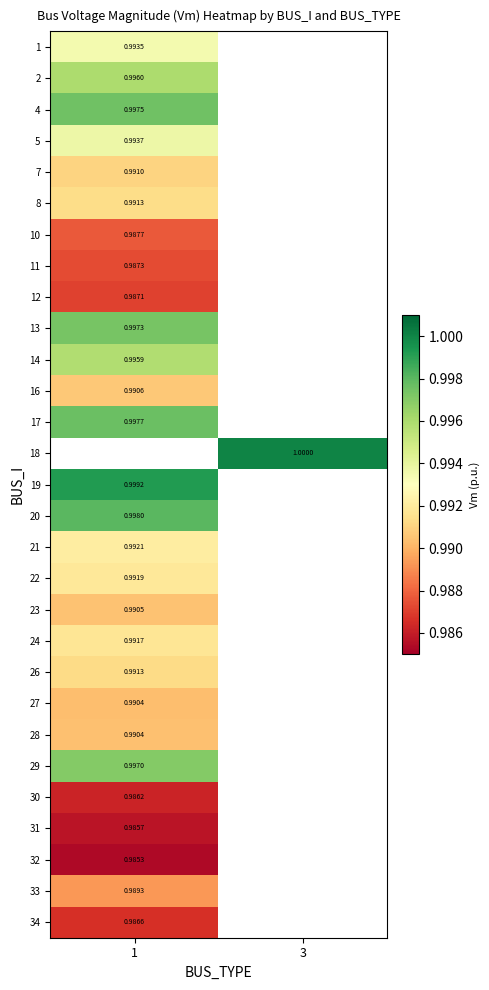

True or false: 26 has a value of 0.5 at 1.

False